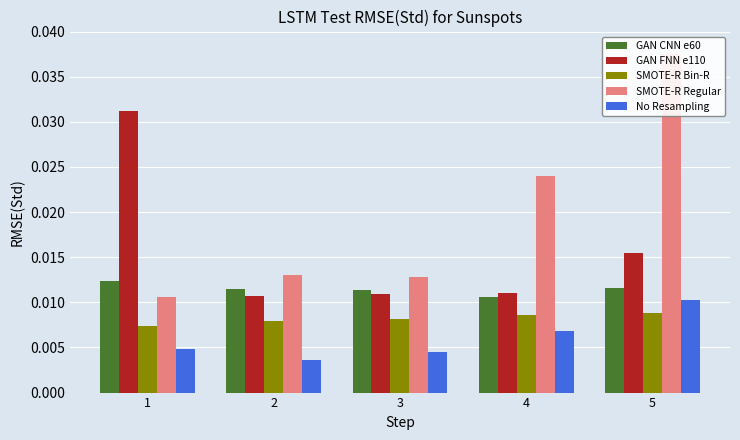

How many groups of bars are there?

5